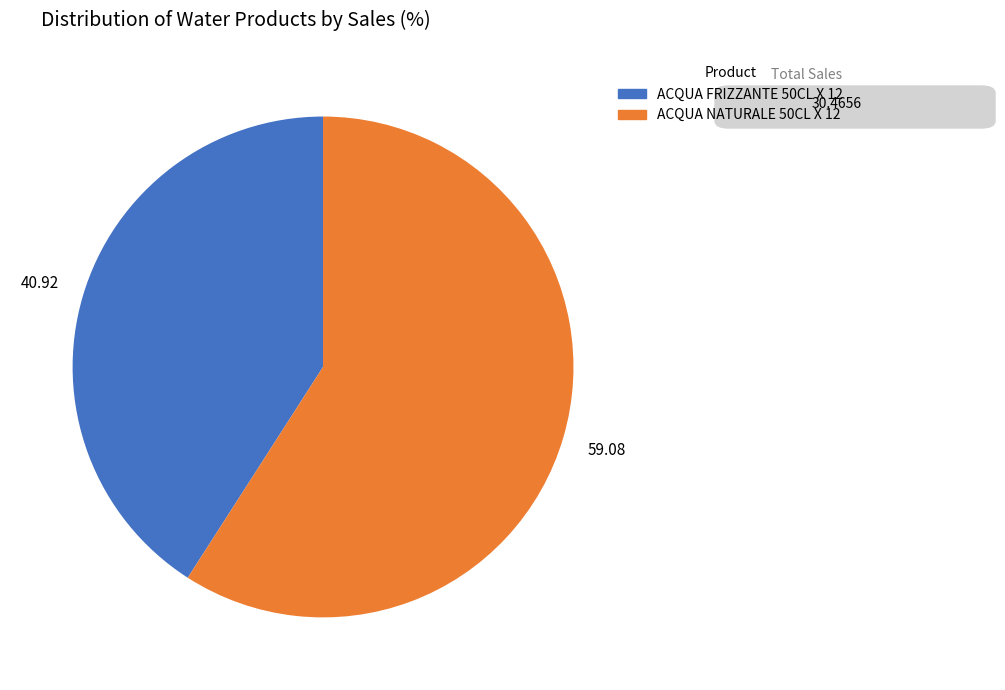

Between ACQUA NATURALE 50CL X 12 and ACQUA FRIZZANTE 50CL X 12, which is larger?

ACQUA NATURALE 50CL X 12